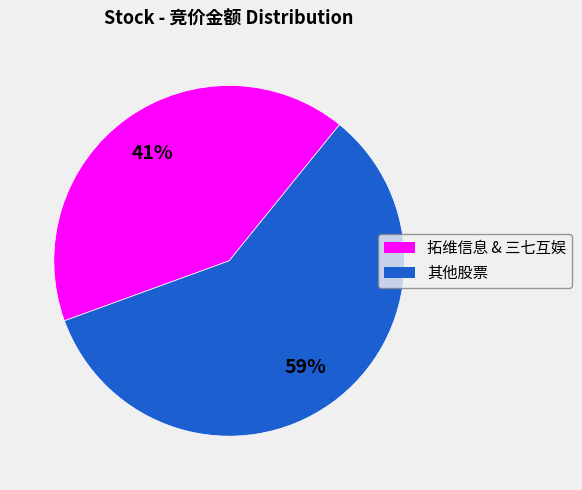

Does any single category account for the majority?

Yes